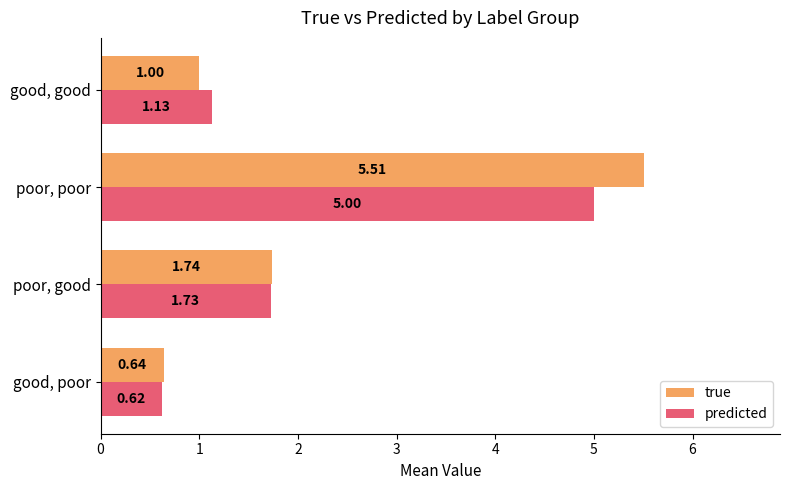

What is the maximum value for predicted?

5.0